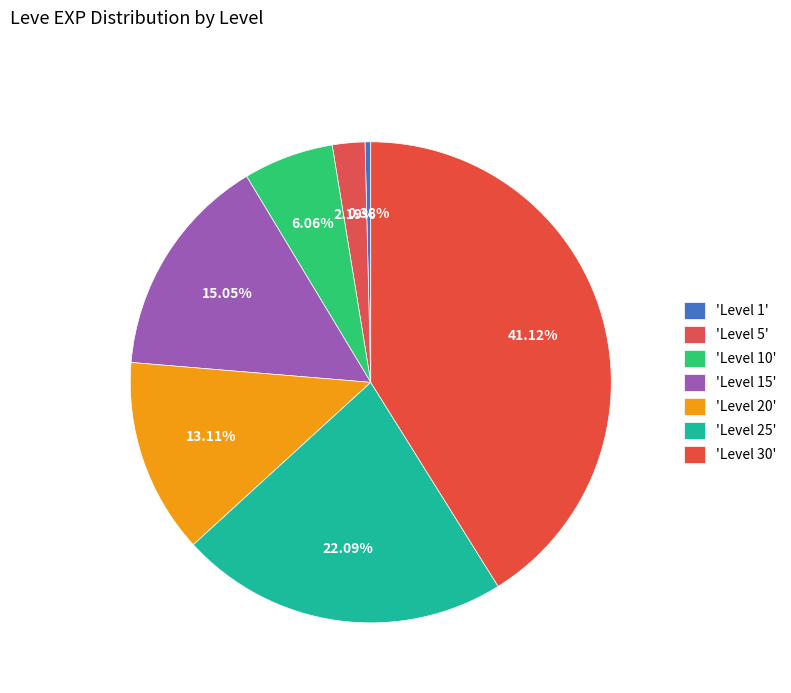

Which slice is the smallest?

Level 1